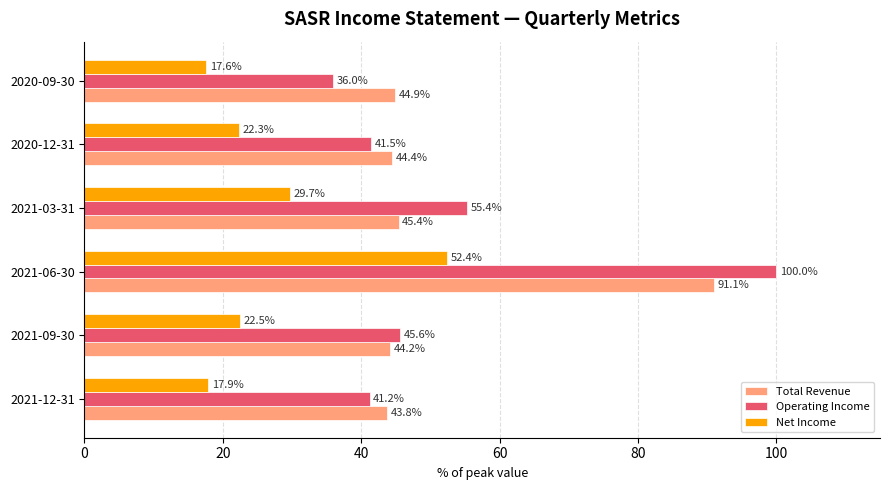

The Operating Income series shows 55.4 at 2021-03-31. True or false?

True